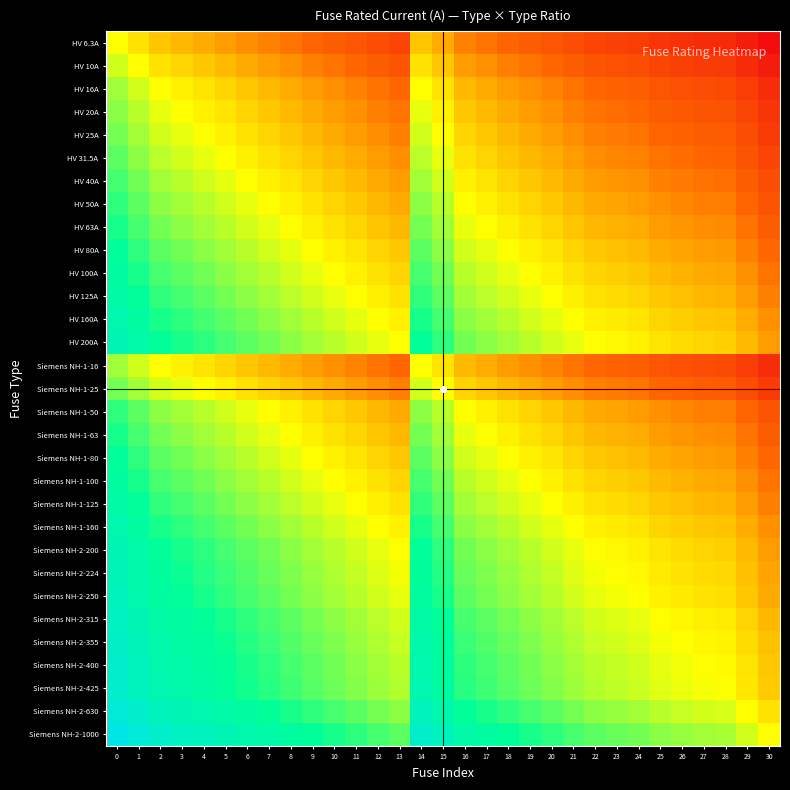

Reading left to right, extract all data points from this chart.

HV 6.3A: 0=0.0	1=-0.2	2=-0.4	3=-0.5	4=-0.6	5=-0.7	6=-0.8	7=-0.9	8=-1.0	9=-1.1	10=-1.2	11=-1.3	12=-1.4	13=-1.5	14=-0.4	15=-0.6	16=-0.9	17=-1.0	18=-1.1	19=-1.2	20=-1.3	21=-1.4	22=-1.5	23=-1.6	24=-1.6	25=-1.7	26=-1.8	27=-1.8	28=-1.8	29=-2.0	30=-2.2
HV 10A: 0=0.2	1=0.0	2=-0.2	3=-0.3	4=-0.4	5=-0.5	6=-0.6	7=-0.7	8=-0.8	9=-0.9	10=-1.0	11=-1.1	12=-1.2	13=-1.3	14=-0.2	15=-0.4	16=-0.7	17=-0.8	18=-0.9	19=-1.0	20=-1.1	21=-1.2	22=-1.3	23=-1.4	24=-1.4	25=-1.5	26=-1.6	27=-1.6	28=-1.6	29=-1.8	30=-2.0
HV 16A: 0=0.4	1=0.2	2=0.0	3=-0.1	4=-0.2	5=-0.3	6=-0.4	7=-0.5	8=-0.6	9=-0.7	10=-0.8	11=-0.9	12=-1.0	13=-1.1	14=0.0	15=-0.2	16=-0.5	17=-0.6	18=-0.7	19=-0.8	20=-0.9	21=-1.0	22=-1.1	23=-1.1	24=-1.2	25=-1.3	26=-1.3	27=-1.4	28=-1.4	29=-1.6	30=-1.8
HV 20A: 0=0.5	1=0.3	2=0.1	3=0.0	4=-0.1	5=-0.2	6=-0.3	7=-0.4	8=-0.5	9=-0.6	10=-0.7	11=-0.8	12=-0.9	13=-1.0	14=0.1	15=-0.1	16=-0.4	17=-0.5	18=-0.6	19=-0.7	20=-0.8	21=-0.9	22=-1.0	23=-1.0	24=-1.1	25=-1.2	26=-1.2	27=-1.3	28=-1.3	29=-1.5	30=-1.7
HV 25A: 0=0.6	1=0.4	2=0.2	3=0.1	4=0.0	5=-0.1	6=-0.2	7=-0.3	8=-0.4	9=-0.5	10=-0.6	11=-0.7	12=-0.8	13=-0.9	14=0.2	15=0.0	16=-0.3	17=-0.4	18=-0.5	19=-0.6	20=-0.7	21=-0.8	22=-0.9	23=-1.0	24=-1.0	25=-1.1	26=-1.2	27=-1.2	28=-1.2	29=-1.4	30=-1.6
HV 31.5A: 0=0.7	1=0.5	2=0.3	3=0.2	4=0.1	5=0.0	6=-0.1	7=-0.2	8=-0.3	9=-0.4	10=-0.5	11=-0.6	12=-0.7	13=-0.8	14=0.3	15=0.1	16=-0.2	17=-0.3	18=-0.4	19=-0.5	20=-0.6	21=-0.7	22=-0.8	23=-0.9	24=-0.9	25=-1.0	26=-1.1	27=-1.1	28=-1.1	29=-1.3	30=-1.5
HV 40A: 0=0.8	1=0.6	2=0.4	3=0.3	4=0.2	5=0.1	6=0.0	7=-0.1	8=-0.2	9=-0.3	10=-0.4	11=-0.5	12=-0.6	13=-0.7	14=0.4	15=0.2	16=-0.1	17=-0.2	18=-0.3	19=-0.4	20=-0.5	21=-0.6	22=-0.7	23=-0.7	24=-0.8	25=-0.9	26=-0.9	27=-1.0	28=-1.0	29=-1.2	30=-1.4
HV 50A: 0=0.9	1=0.7	2=0.5	3=0.4	4=0.3	5=0.2	6=0.1	7=0.0	8=-0.1	9=-0.2	10=-0.3	11=-0.4	12=-0.5	13=-0.6	14=0.5	15=0.3	16=0.0	17=-0.1	18=-0.2	19=-0.3	20=-0.4	21=-0.5	22=-0.6	23=-0.7	24=-0.7	25=-0.8	26=-0.9	27=-0.9	28=-0.9	29=-1.1	30=-1.3
HV 63A: 0=1.0	1=0.8	2=0.6	3=0.5	4=0.4	5=0.3	6=0.2	7=0.1	8=0.0	9=-0.1	10=-0.2	11=-0.3	12=-0.4	13=-0.5	14=0.6	15=0.4	16=0.1	17=0.0	18=-0.1	19=-0.2	20=-0.3	21=-0.4	22=-0.5	23=-0.6	24=-0.6	25=-0.7	26=-0.8	27=-0.8	28=-0.8	29=-1.0	30=-1.2
HV 80A: 0=1.1	1=0.9	2=0.7	3=0.6	4=0.5	5=0.4	6=0.3	7=0.2	8=0.1	9=0.0	10=-0.1	11=-0.2	12=-0.3	13=-0.4	14=0.7	15=0.5	16=0.2	17=0.1	18=0.0	19=-0.1	20=-0.2	21=-0.3	22=-0.4	23=-0.4	24=-0.5	25=-0.6	26=-0.6	27=-0.7	28=-0.7	29=-0.9	30=-1.1
HV 100A: 0=1.2	1=1.0	2=0.8	3=0.7	4=0.6	5=0.5	6=0.4	7=0.3	8=0.2	9=0.1	10=0.0	11=-0.1	12=-0.2	13=-0.3	14=0.8	15=0.6	16=0.3	17=0.2	18=0.1	19=0.0	20=-0.1	21=-0.2	22=-0.3	23=-0.4	24=-0.4	25=-0.5	26=-0.6	27=-0.6	28=-0.6	29=-0.8	30=-1.0
HV 125A: 0=1.3	1=1.1	2=0.9	3=0.8	4=0.7	5=0.6	6=0.5	7=0.4	8=0.3	9=0.2	10=0.1	11=0.0	12=-0.1	13=-0.2	14=0.9	15=0.7	16=0.4	17=0.3	18=0.2	19=0.1	20=0.0	21=-0.1	22=-0.2	23=-0.3	24=-0.3	25=-0.4	26=-0.5	27=-0.5	28=-0.5	29=-0.7	30=-0.9
HV 160A: 0=1.4	1=1.2	2=1.0	3=0.9	4=0.8	5=0.7	6=0.6	7=0.5	8=0.4	9=0.3	10=0.2	11=0.1	12=0.0	13=-0.1	14=1.0	15=0.8	16=0.5	17=0.4	18=0.3	19=0.2	20=0.1	21=0.0	22=-0.1	23=-0.1	24=-0.2	25=-0.3	26=-0.3	27=-0.4	28=-0.4	29=-0.6	30=-0.8
HV 200A: 0=1.5	1=1.3	2=1.1	3=1.0	4=0.9	5=0.8	6=0.7	7=0.6	8=0.5	9=0.4	10=0.3	11=0.2	12=0.1	13=0.0	14=1.1	15=0.9	16=0.6	17=0.5	18=0.4	19=0.3	20=0.2	21=0.1	22=0.0	23=-0.0	24=-0.1	25=-0.2	26=-0.2	27=-0.3	28=-0.3	29=-0.5	30=-0.7
Siemens NH-1-16: 0=0.4	1=0.2	2=0.0	3=-0.1	4=-0.2	5=-0.3	6=-0.4	7=-0.5	8=-0.6	9=-0.7	10=-0.8	11=-0.9	12=-1.0	13=-1.1	14=0.0	15=-0.2	16=-0.5	17=-0.6	18=-0.7	19=-0.8	20=-0.9	21=-1.0	22=-1.1	23=-1.1	24=-1.2	25=-1.3	26=-1.3	27=-1.4	28=-1.4	29=-1.6	30=-1.8
Siemens NH-1-25: 0=0.6	1=0.4	2=0.2	3=0.1	4=0.0	5=-0.1	6=-0.2	7=-0.3	8=-0.4	9=-0.5	10=-0.6	11=-0.7	12=-0.8	13=-0.9	14=0.2	15=0.0	16=-0.3	17=-0.4	18=-0.5	19=-0.6	20=-0.7	21=-0.8	22=-0.9	23=-1.0	24=-1.0	25=-1.1	26=-1.2	27=-1.2	28=-1.2	29=-1.4	30=-1.6
Siemens NH-1-50: 0=0.9	1=0.7	2=0.5	3=0.4	4=0.3	5=0.2	6=0.1	7=0.0	8=-0.1	9=-0.2	10=-0.3	11=-0.4	12=-0.5	13=-0.6	14=0.5	15=0.3	16=0.0	17=-0.1	18=-0.2	19=-0.3	20=-0.4	21=-0.5	22=-0.6	23=-0.7	24=-0.7	25=-0.8	26=-0.9	27=-0.9	28=-0.9	29=-1.1	30=-1.3
Siemens NH-1-63: 0=1.0	1=0.8	2=0.6	3=0.5	4=0.4	5=0.3	6=0.2	7=0.1	8=0.0	9=-0.1	10=-0.2	11=-0.3	12=-0.4	13=-0.5	14=0.6	15=0.4	16=0.1	17=0.0	18=-0.1	19=-0.2	20=-0.3	21=-0.4	22=-0.5	23=-0.6	24=-0.6	25=-0.7	26=-0.8	27=-0.8	28=-0.8	29=-1.0	30=-1.2
Siemens NH-1-80: 0=1.1	1=0.9	2=0.7	3=0.6	4=0.5	5=0.4	6=0.3	7=0.2	8=0.1	9=0.0	10=-0.1	11=-0.2	12=-0.3	13=-0.4	14=0.7	15=0.5	16=0.2	17=0.1	18=0.0	19=-0.1	20=-0.2	21=-0.3	22=-0.4	23=-0.4	24=-0.5	25=-0.6	26=-0.6	27=-0.7	28=-0.7	29=-0.9	30=-1.1
Siemens NH-1-100: 0=1.2	1=1.0	2=0.8	3=0.7	4=0.6	5=0.5	6=0.4	7=0.3	8=0.2	9=0.1	10=0.0	11=-0.1	12=-0.2	13=-0.3	14=0.8	15=0.6	16=0.3	17=0.2	18=0.1	19=0.0	20=-0.1	21=-0.2	22=-0.3	23=-0.4	24=-0.4	25=-0.5	26=-0.6	27=-0.6	28=-0.6	29=-0.8	30=-1.0
Siemens NH-1-125: 0=1.3	1=1.1	2=0.9	3=0.8	4=0.7	5=0.6	6=0.5	7=0.4	8=0.3	9=0.2	10=0.1	11=0.0	12=-0.1	13=-0.2	14=0.9	15=0.7	16=0.4	17=0.3	18=0.2	19=0.1	20=0.0	21=-0.1	22=-0.2	23=-0.3	24=-0.3	25=-0.4	26=-0.5	27=-0.5	28=-0.5	29=-0.7	30=-0.9
Siemens NH-1-160: 0=1.4	1=1.2	2=1.0	3=0.9	4=0.8	5=0.7	6=0.6	7=0.5	8=0.4	9=0.3	10=0.2	11=0.1	12=0.0	13=-0.1	14=1.0	15=0.8	16=0.5	17=0.4	18=0.3	19=0.2	20=0.1	21=0.0	22=-0.1	23=-0.1	24=-0.2	25=-0.3	26=-0.3	27=-0.4	28=-0.4	29=-0.6	30=-0.8
Siemens NH-2-200: 0=1.5	1=1.3	2=1.1	3=1.0	4=0.9	5=0.8	6=0.7	7=0.6	8=0.5	9=0.4	10=0.3	11=0.2	12=0.1	13=0.0	14=1.1	15=0.9	16=0.6	17=0.5	18=0.4	19=0.3	20=0.2	21=0.1	22=0.0	23=-0.0	24=-0.1	25=-0.2	26=-0.2	27=-0.3	28=-0.3	29=-0.5	30=-0.7
Siemens NH-2-224: 0=1.6	1=1.4	2=1.1	3=1.0	4=1.0	5=0.9	6=0.7	7=0.7	8=0.6	9=0.4	10=0.4	11=0.3	12=0.1	13=0.0	14=1.1	15=1.0	16=0.7	17=0.6	18=0.4	19=0.4	20=0.3	21=0.1	22=0.0	23=0.0	24=-0.0	25=-0.1	26=-0.2	27=-0.3	28=-0.3	29=-0.4	30=-0.6
Siemens NH-2-250: 0=1.6	1=1.4	2=1.2	3=1.1	4=1.0	5=0.9	6=0.8	7=0.7	8=0.6	9=0.5	10=0.4	11=0.3	12=0.2	13=0.1	14=1.2	15=1.0	16=0.7	17=0.6	18=0.5	19=0.4	20=0.3	21=0.2	22=0.1	23=0.0	24=0.0	25=-0.1	26=-0.2	27=-0.2	28=-0.2	29=-0.4	30=-0.6
Siemens NH-2-315: 0=1.7	1=1.5	2=1.3	3=1.2	4=1.1	5=1.0	6=0.9	7=0.8	8=0.7	9=0.6	10=0.5	11=0.4	12=0.3	13=0.2	14=1.3	15=1.1	16=0.8	17=0.7	18=0.6	19=0.5	20=0.4	21=0.3	22=0.2	23=0.1	24=0.1	25=0.0	26=-0.1	27=-0.1	28=-0.1	29=-0.3	30=-0.5
Siemens NH-2-355: 0=1.8	1=1.6	2=1.3	3=1.2	4=1.2	5=1.1	6=0.9	7=0.9	8=0.8	9=0.6	10=0.6	11=0.5	12=0.3	13=0.2	14=1.3	15=1.2	16=0.9	17=0.8	18=0.6	19=0.6	20=0.5	21=0.3	22=0.2	23=0.2	24=0.2	25=0.1	26=0.0	27=-0.1	28=-0.1	29=-0.2	30=-0.4
Siemens NH-2-400: 0=1.8	1=1.6	2=1.4	3=1.3	4=1.2	5=1.1	6=1.0	7=0.9	8=0.8	9=0.7	10=0.6	11=0.5	12=0.4	13=0.3	14=1.4	15=1.2	16=0.9	17=0.8	18=0.7	19=0.6	20=0.5	21=0.4	22=0.3	23=0.3	24=0.2	25=0.1	26=0.1	27=0.0	28=-0.0	29=-0.2	30=-0.4
Siemens NH-2-425: 0=1.8	1=1.6	2=1.4	3=1.3	4=1.2	5=1.1	6=1.0	7=0.9	8=0.8	9=0.7	10=0.6	11=0.5	12=0.4	13=0.3	14=1.4	15=1.2	16=0.9	17=0.8	18=0.7	19=0.6	20=0.5	21=0.4	22=0.3	23=0.3	24=0.2	25=0.1	26=0.1	27=0.0	28=0.0	29=-0.2	30=-0.4
Siemens NH-2-630: 0=2.0	1=1.8	2=1.6	3=1.5	4=1.4	5=1.3	6=1.2	7=1.1	8=1.0	9=0.9	10=0.8	11=0.7	12=0.6	13=0.5	14=1.6	15=1.4	16=1.1	17=1.0	18=0.9	19=0.8	20=0.7	21=0.6	22=0.5	23=0.4	24=0.4	25=0.3	26=0.2	27=0.2	28=0.2	29=0.0	30=-0.2
Siemens NH-2-1000: 0=2.2	1=2.0	2=1.8	3=1.7	4=1.6	5=1.5	6=1.4	7=1.3	8=1.2	9=1.1	10=1.0	11=0.9	12=0.8	13=0.7	14=1.8	15=1.6	16=1.3	17=1.2	18=1.1	19=1.0	20=0.9	21=0.8	22=0.7	23=0.6	24=0.6	25=0.5	26=0.4	27=0.4	28=0.4	29=0.2	30=0.0